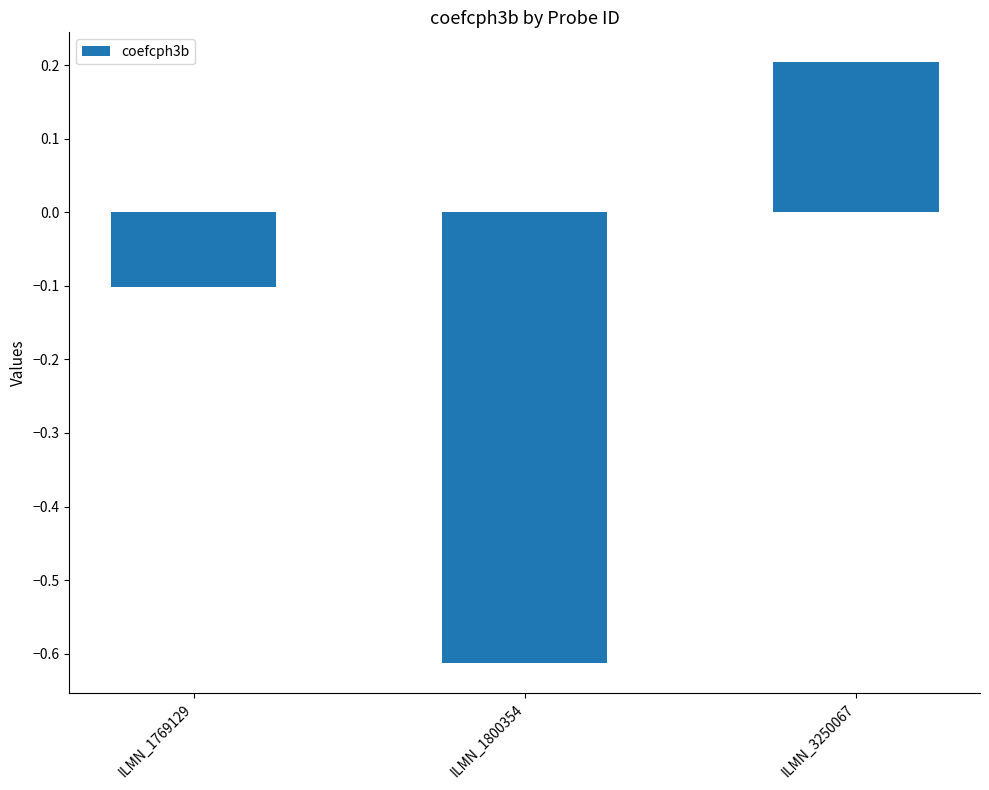

What is the value of the 3rd bar from the left?

0.2